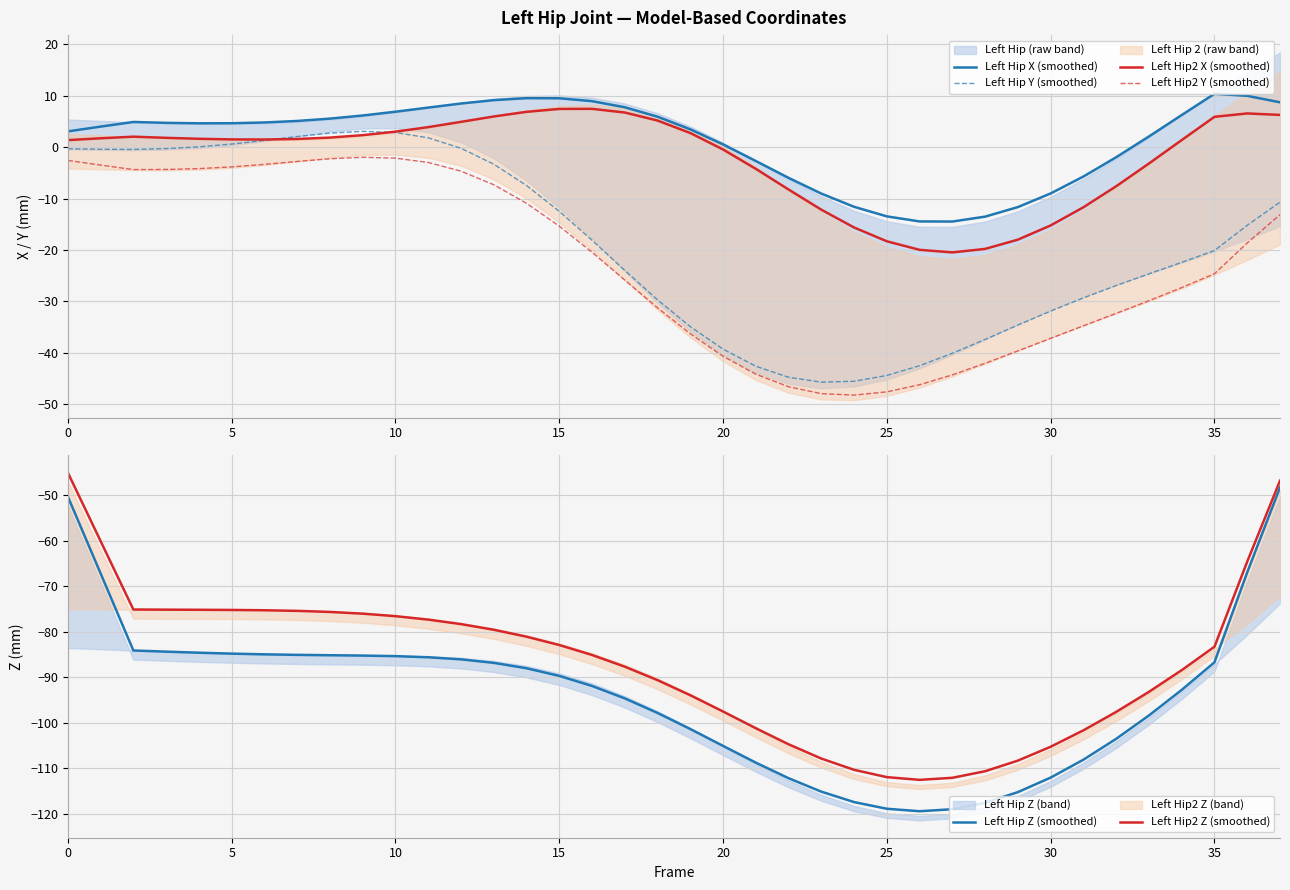

True or false: Left Hip X (smoothed) and Left Hip2 Y (smoothed) intersect in this chart.

False